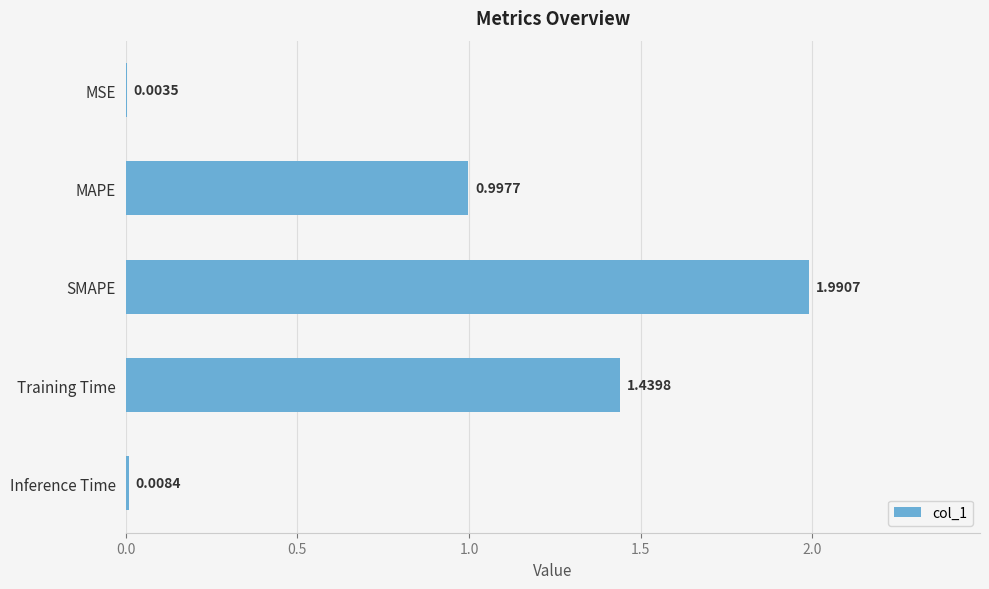

What is the sum of all values?

4.4